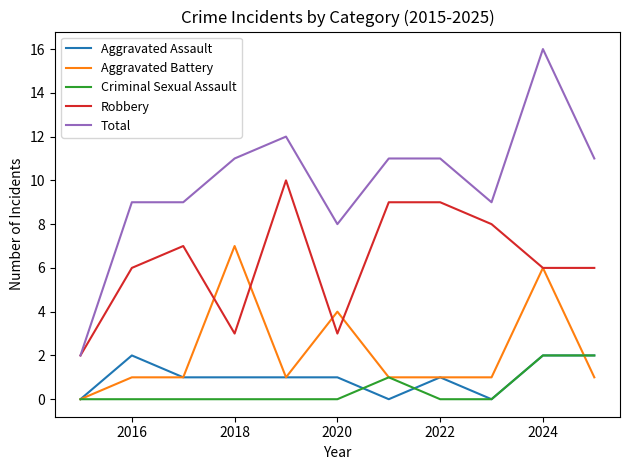

Which series has the largest range (max minus min)?

Total